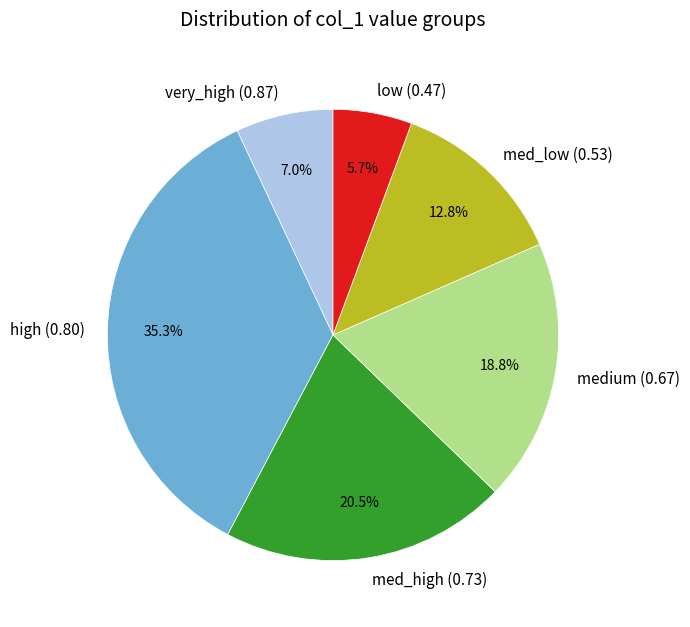

Between low (0.47) and medium (0.67), which is larger?

medium (0.67)